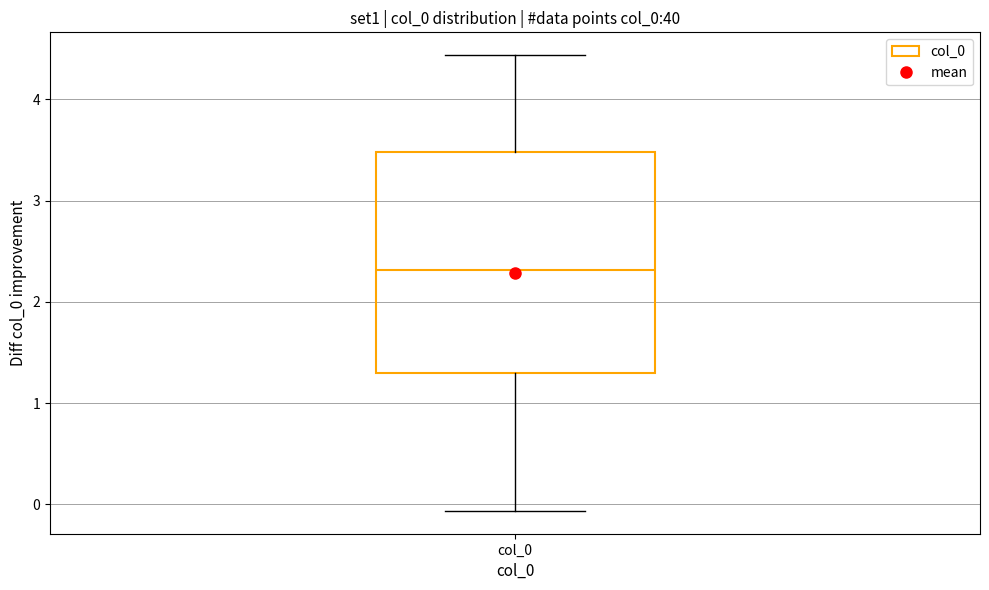

Where does the median line of the box for col_0 sit on the y-axis? The values are not printed on the chart, so give them approximately, as read against the axis.

2.3